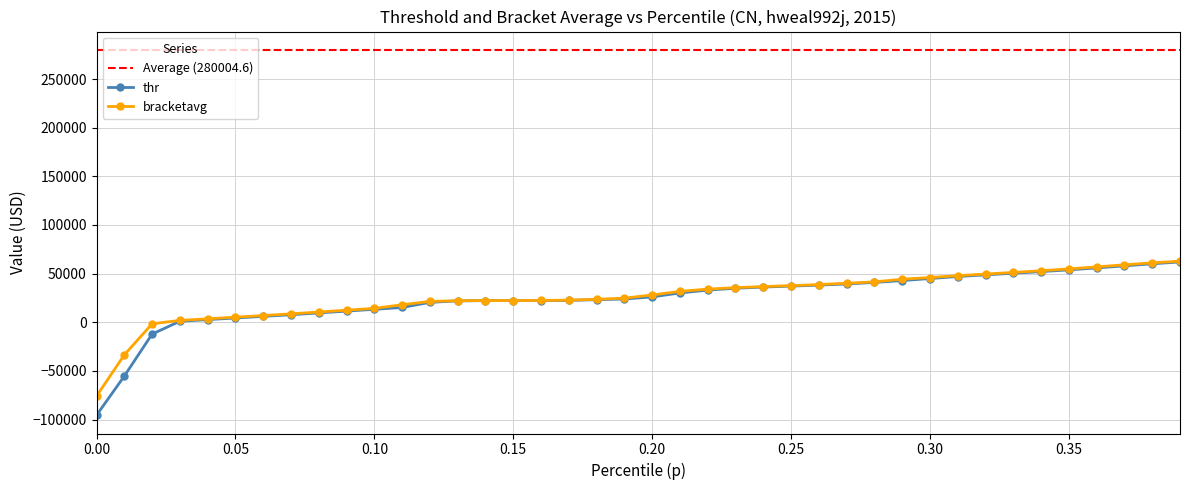

Which series has the largest total across all categories?

bracketavg